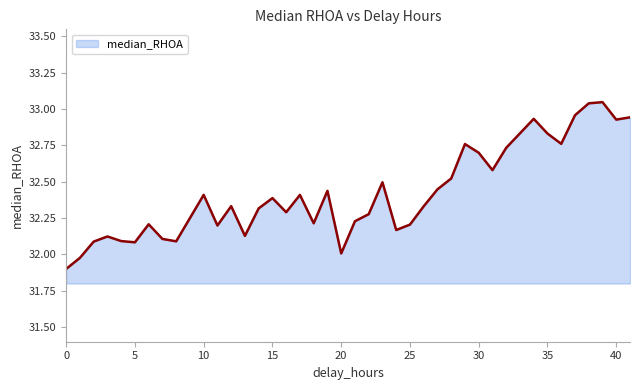

What is the difference between the maximum and minimum values?

1.1